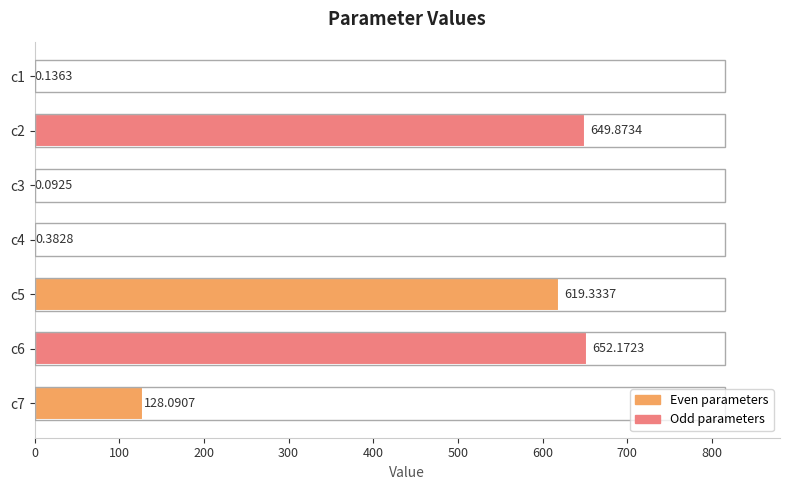

What is the maximum value shown in the chart?

652.2